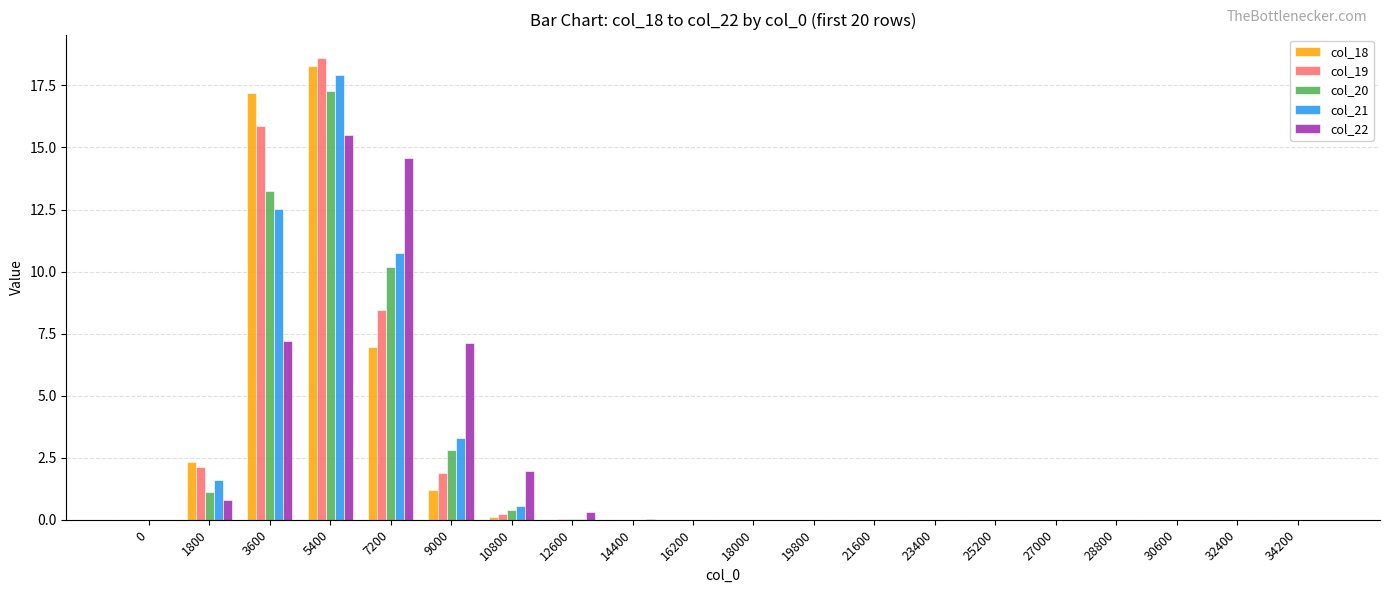

What is the sum of all col_18 values?

46.0